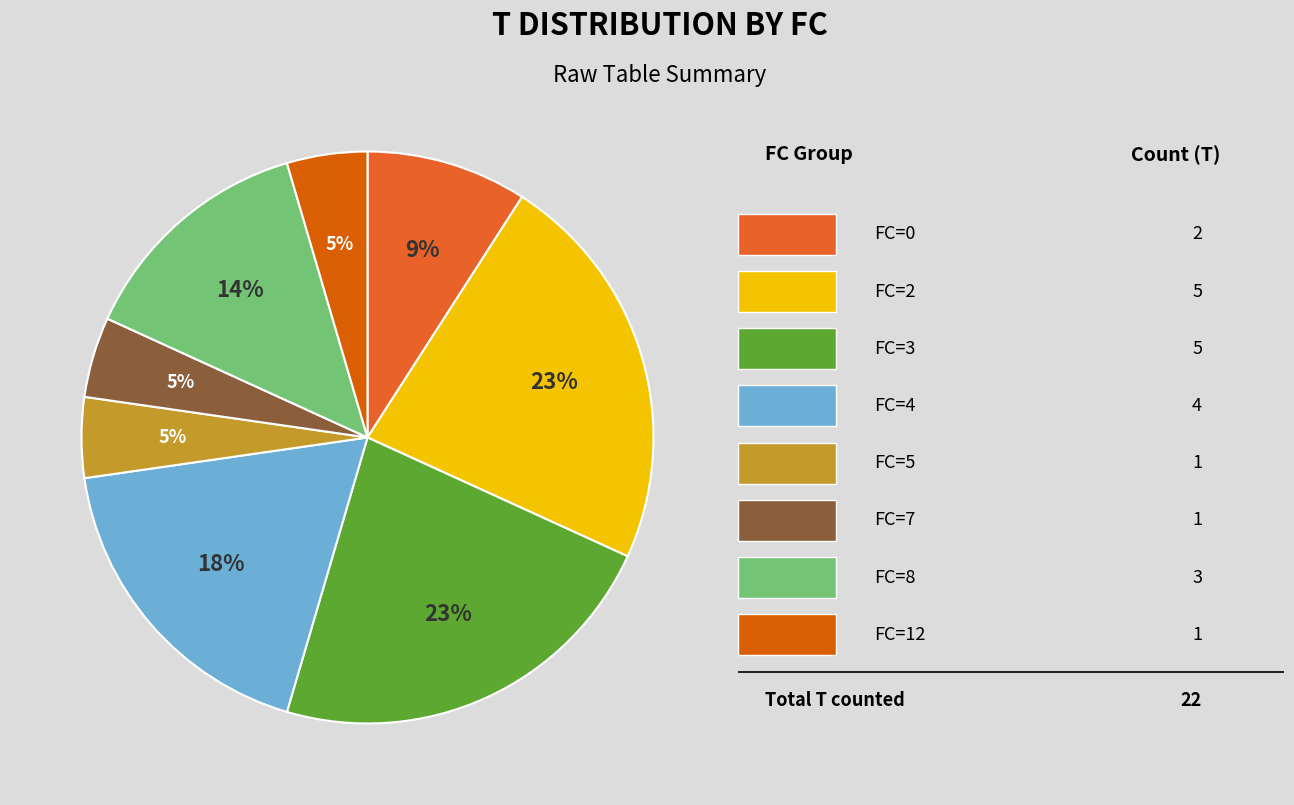

To the nearest percent, what is the average slice percentage?

12%